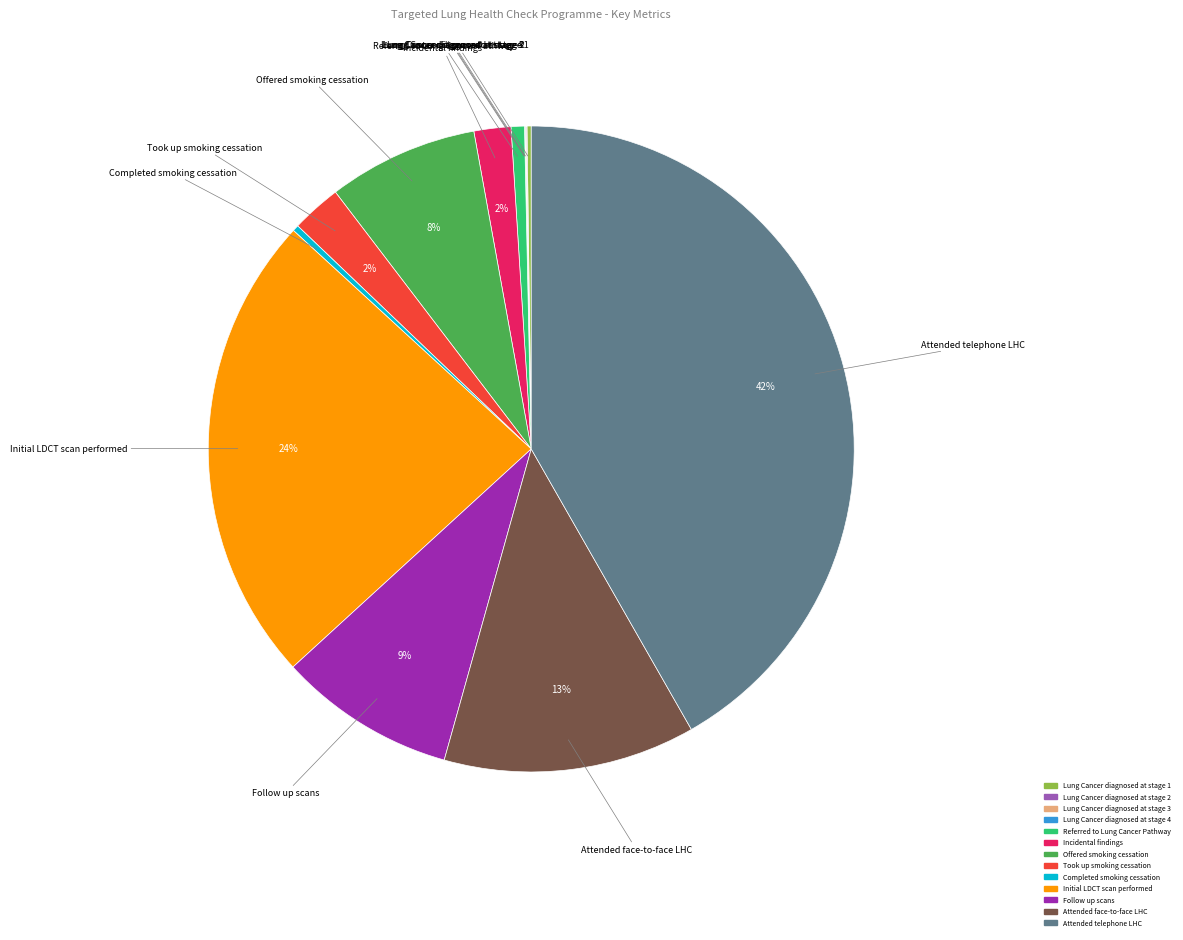

To the nearest percent, what portion does Took up smoking cessation represent?

2%